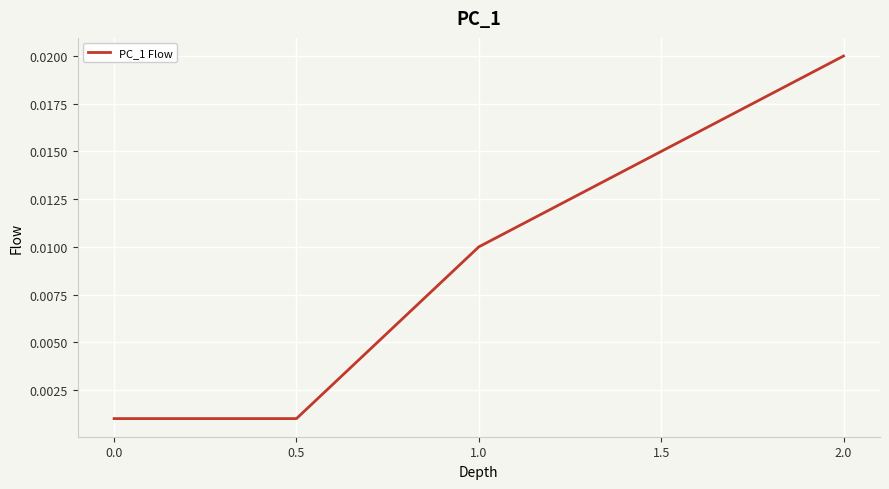

True or false: there are more than 0 points higher than both neighbors.

False